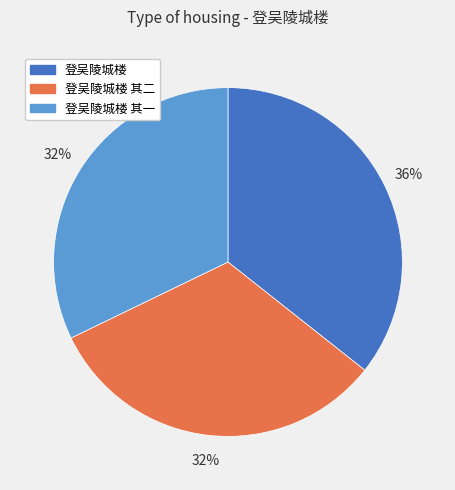

Combined, do 登吴陵城楼 and 登吴陵城楼 其二 account for over 50%?

Yes